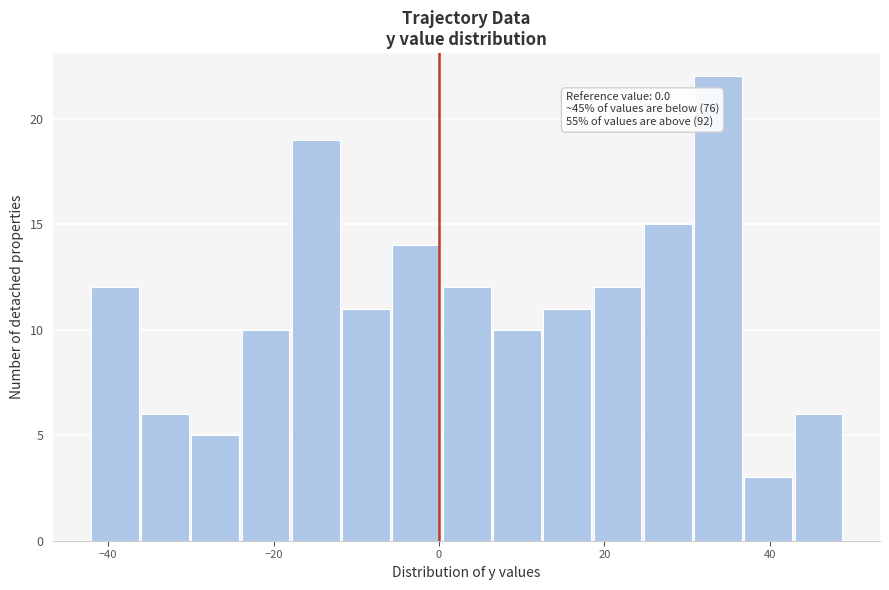

Around what value on the x-axis is the tallest bar? Give the approximate position of its centre, as read against the axis.

34